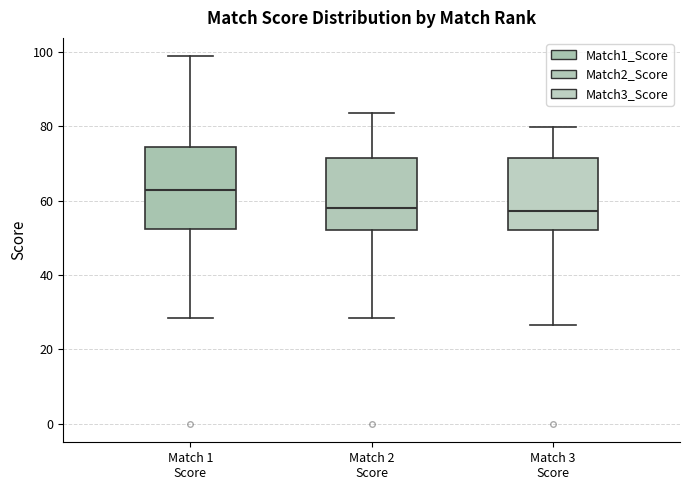

Reading left to right, read every box against the y-axis: the position of its median line, the range the box covers, and the ends of its whiskers. The values are not printed on the chart, so give them approximately, as read against the axis.

Match 1 Score: median 62, box 52 to 74, whiskers 28 to 98
Match 2 Score: median 58, box 52 to 72, whiskers 28 to 84
Match 3 Score: median 58, box 52 to 72, whiskers 26 to 80